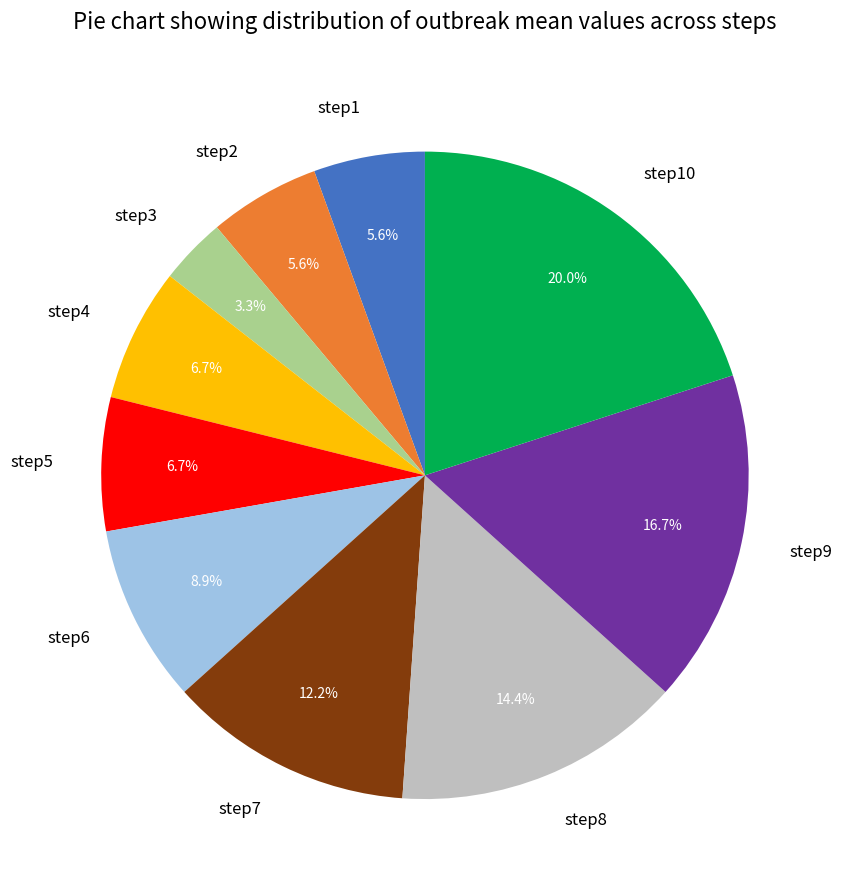

The step8 slice represents 14% of the pie. True or false?

True